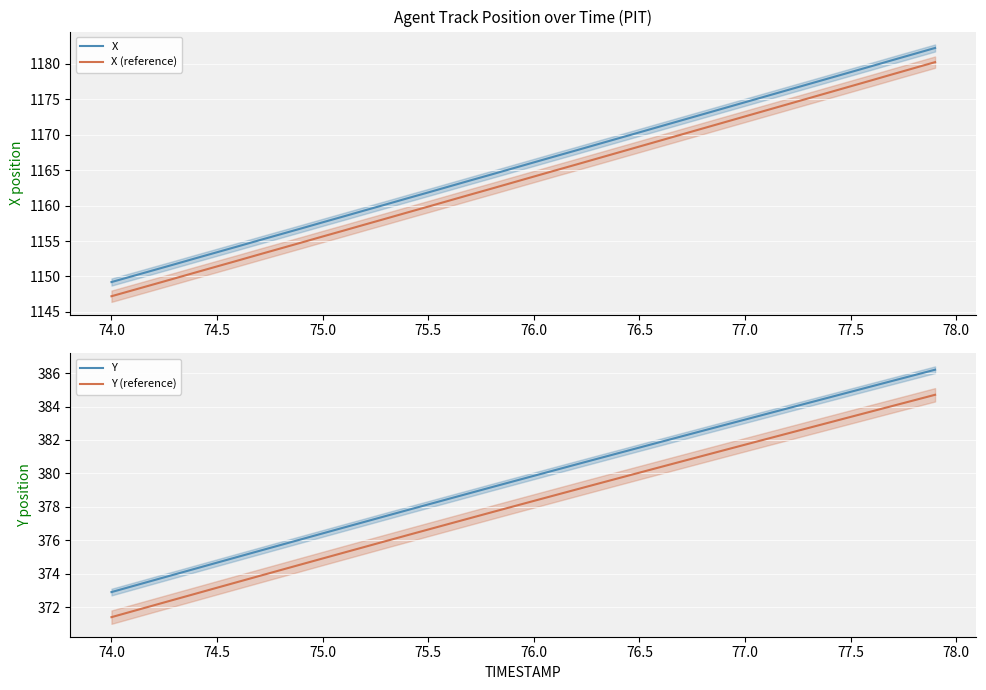

At which label does X (reference) first exceed 1164?

76.0